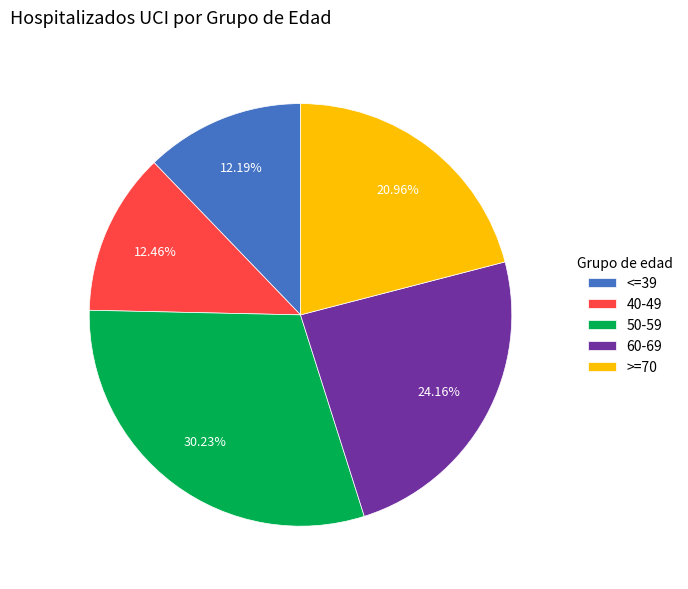

To the nearest percent, what is the difference between the largest and smallest slice percentages?

18%